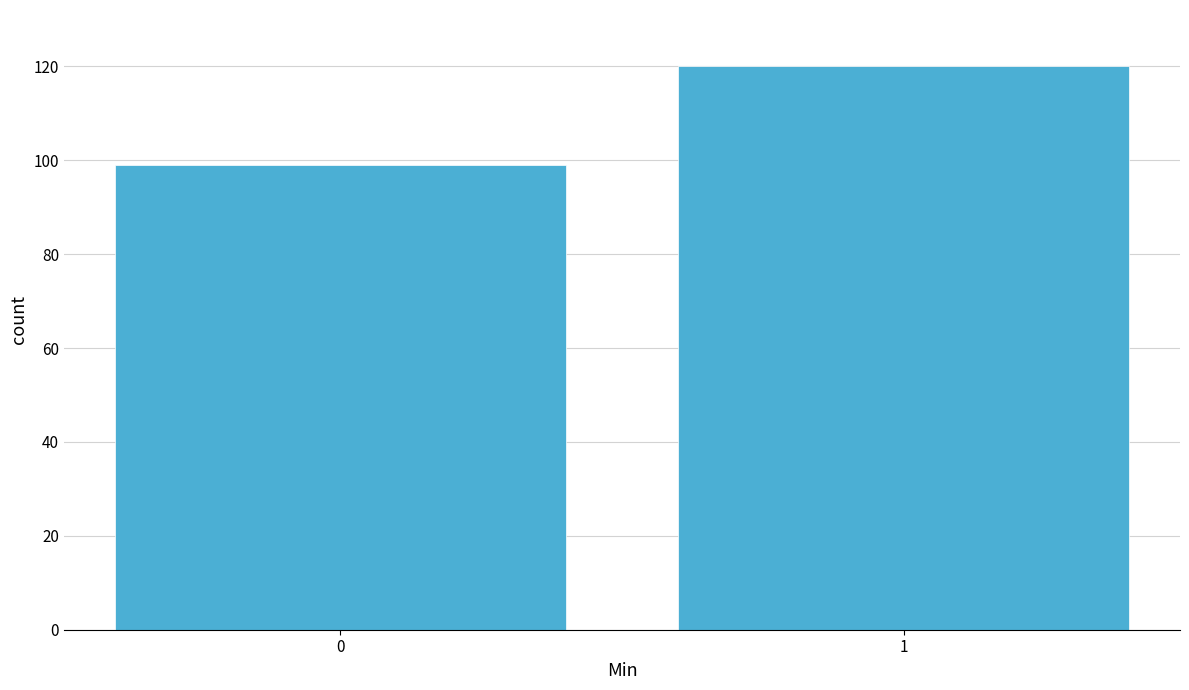

Reading left to right, what are all the values shown in this chart?

99	120